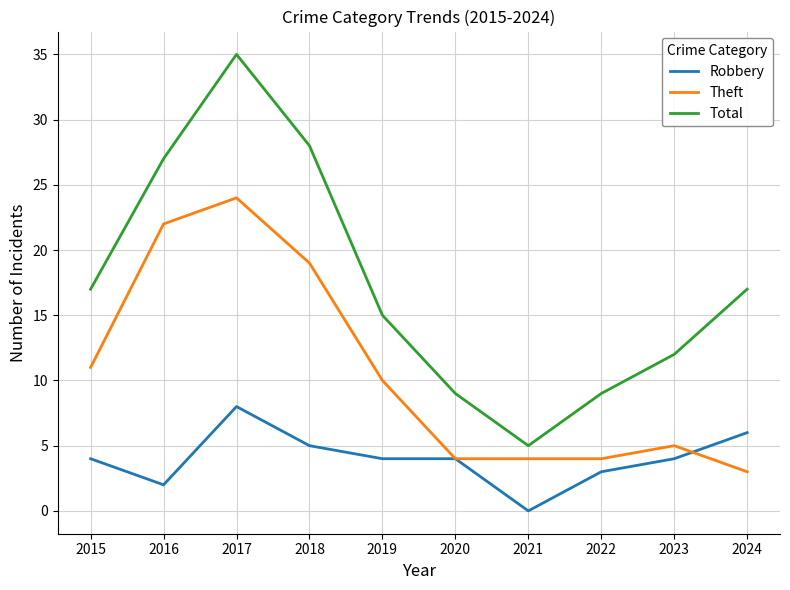

The value of Theft at 2018 is 10. True or false?

False